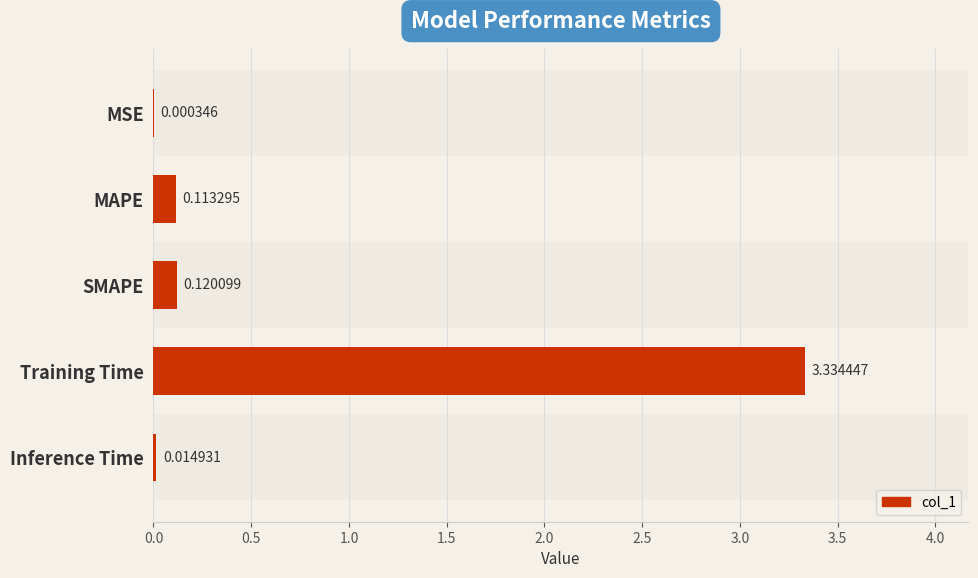

Where is the data nearest to the value 1?

SMAPE